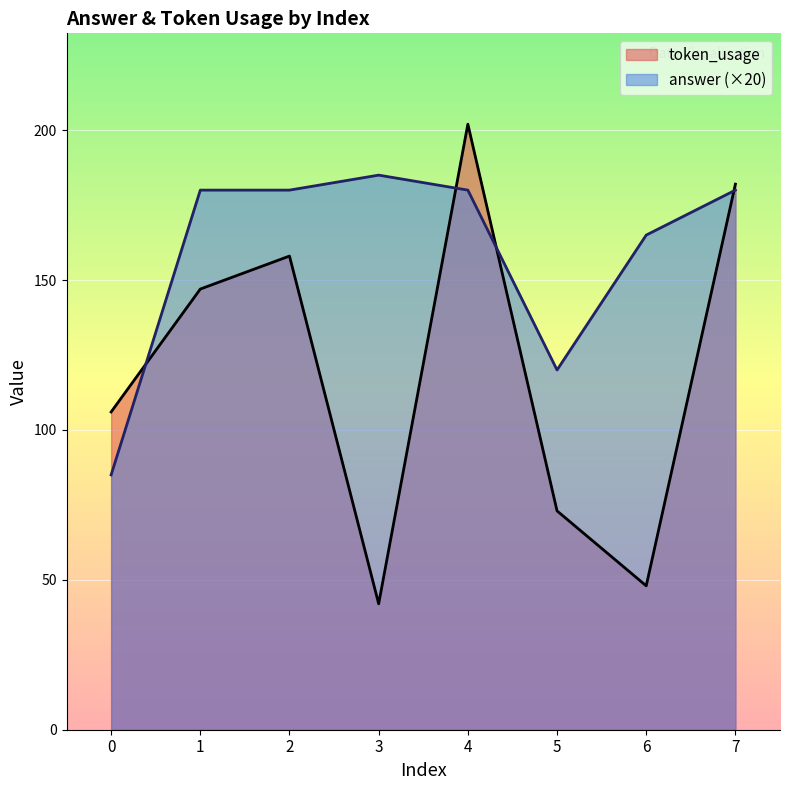

What is the difference between the second highest and minimum values in the answer series?

95